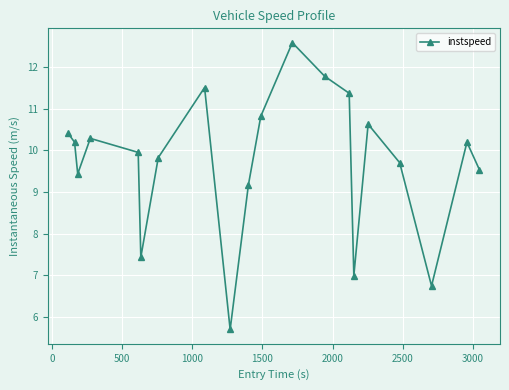

Reading left to right, what are all the values shown in this chart?

10.4	10.2	9.4	10.3	9.9	7.4	9.8	11.5	5.7	9.2	10.8	12.6	11.8	11.4	7.0	10.6	9.7	6.7	10.2	9.5